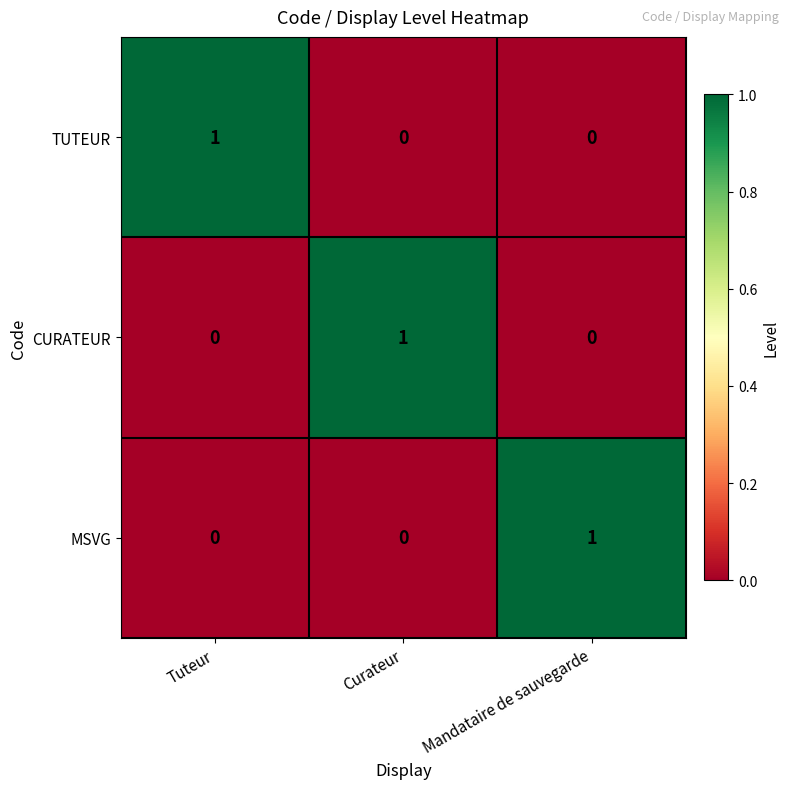

Count the MSVG values in the range 0 to 1.

3